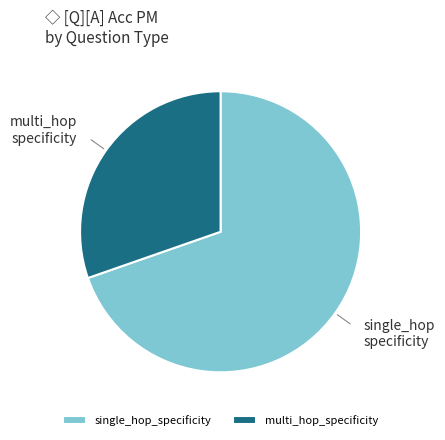

Between single_hop_specificity and multi_hop_specificity, which is larger?

single_hop_specificity